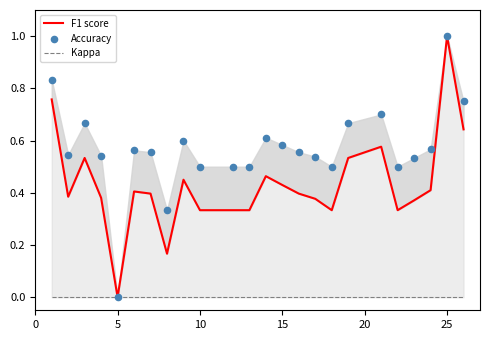

Is the value of Accuracy at 9 greater than the value of Kappa at 19?

Yes